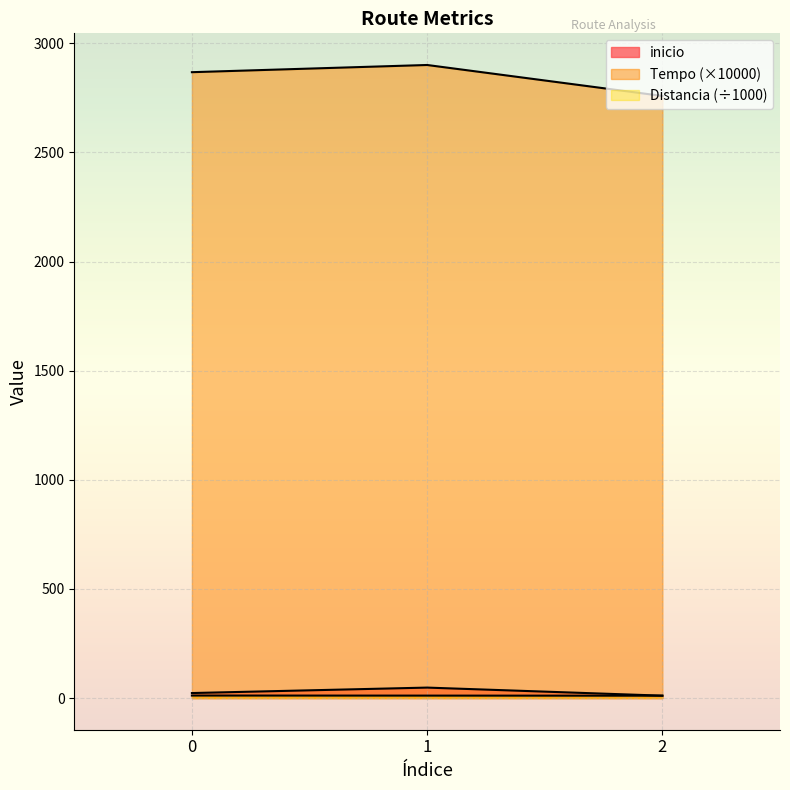

What is the value of the Tempo point at the 2nd from the left?

2900.8